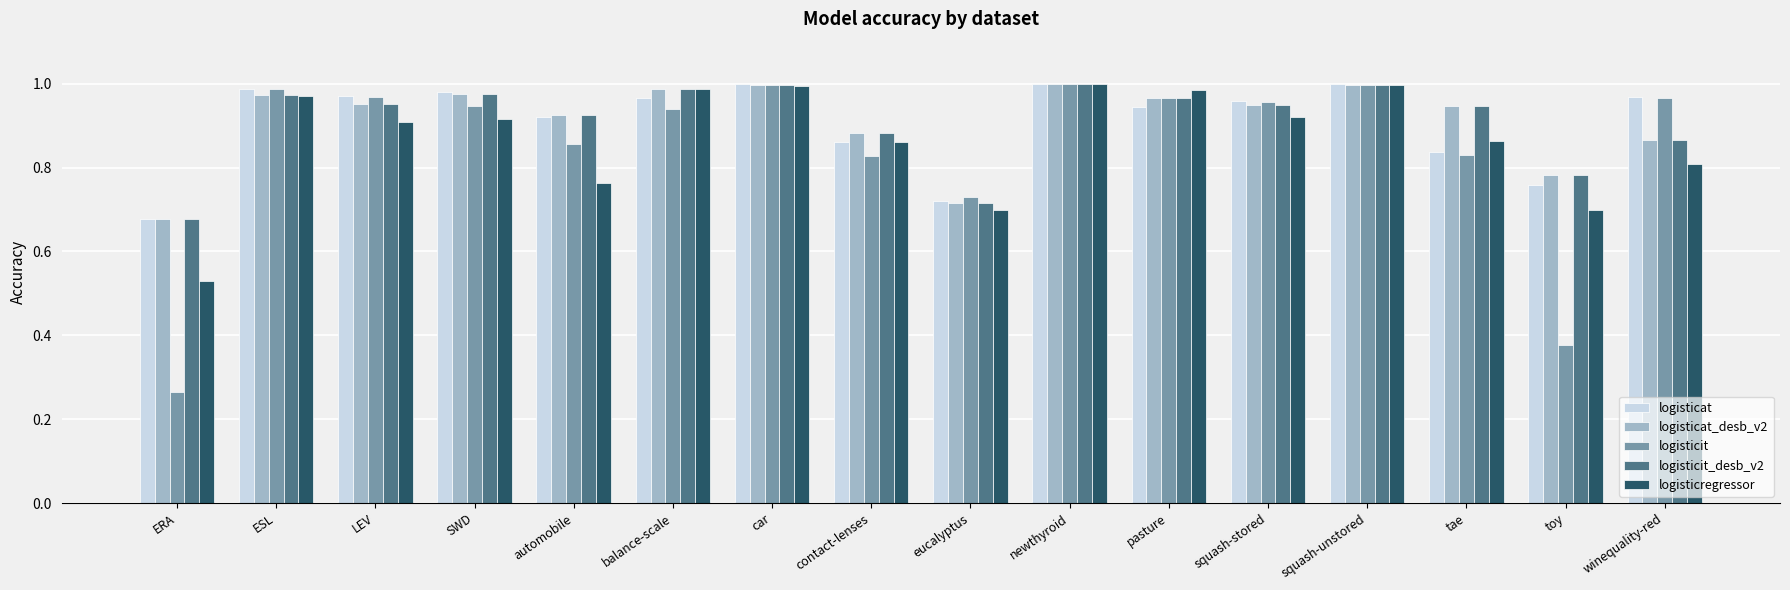

True or false: logisticit has a value of 1.0 at squash-unstored.

True